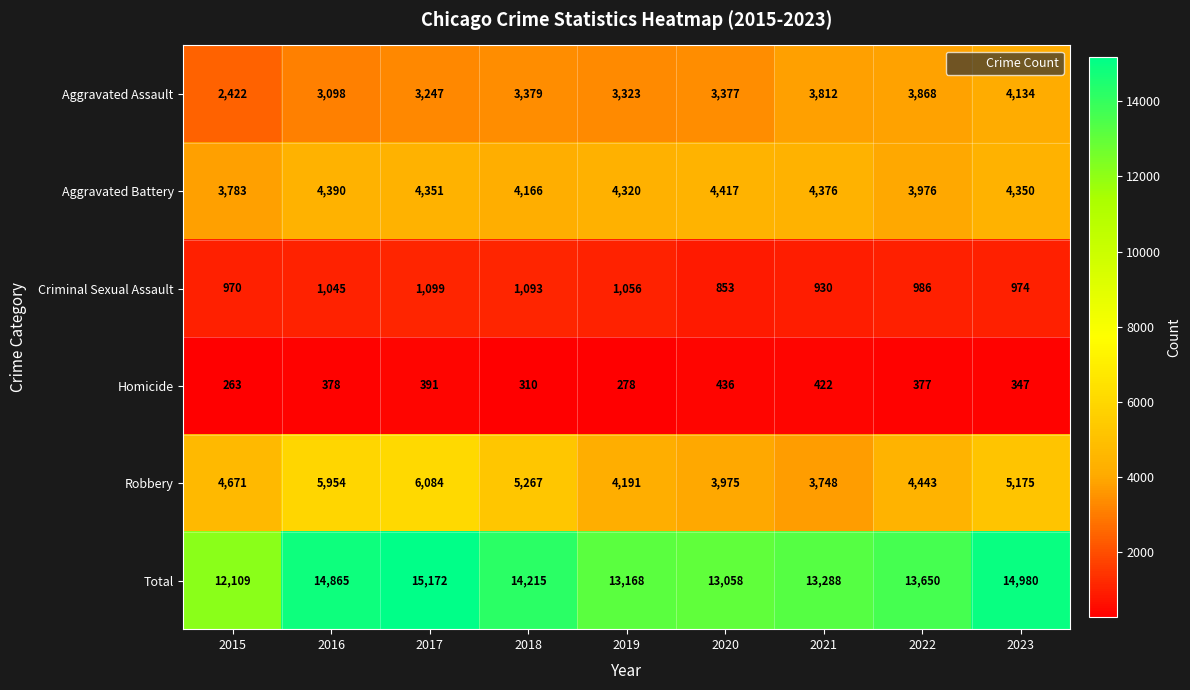

What is the sum of the Homicide values at 2015 and 2018?

573